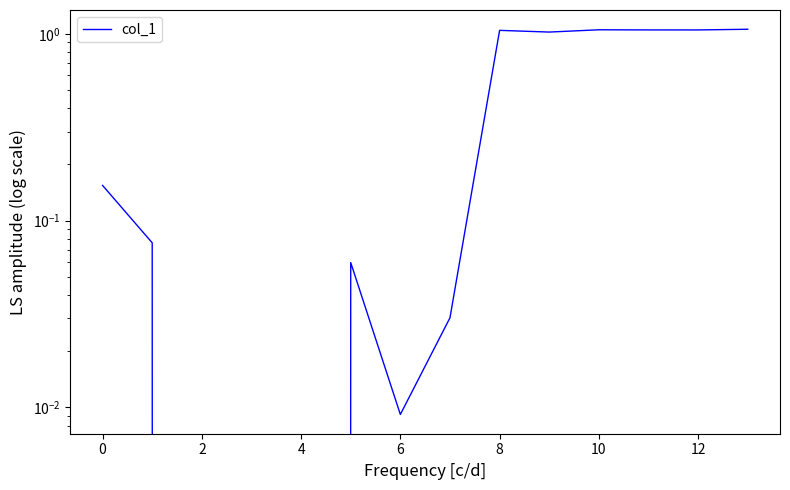

How many lines are shown in the chart?

1